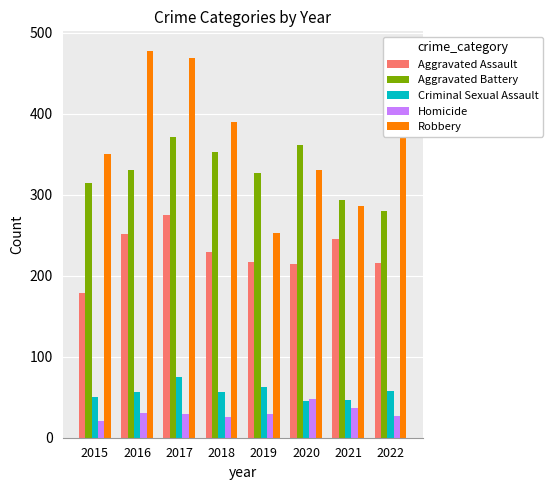

Rank the series by their maximum value, from highest to lowest.

Robbery, Aggravated Battery, Aggravated Assault, Criminal Sexual Assault, Homicide